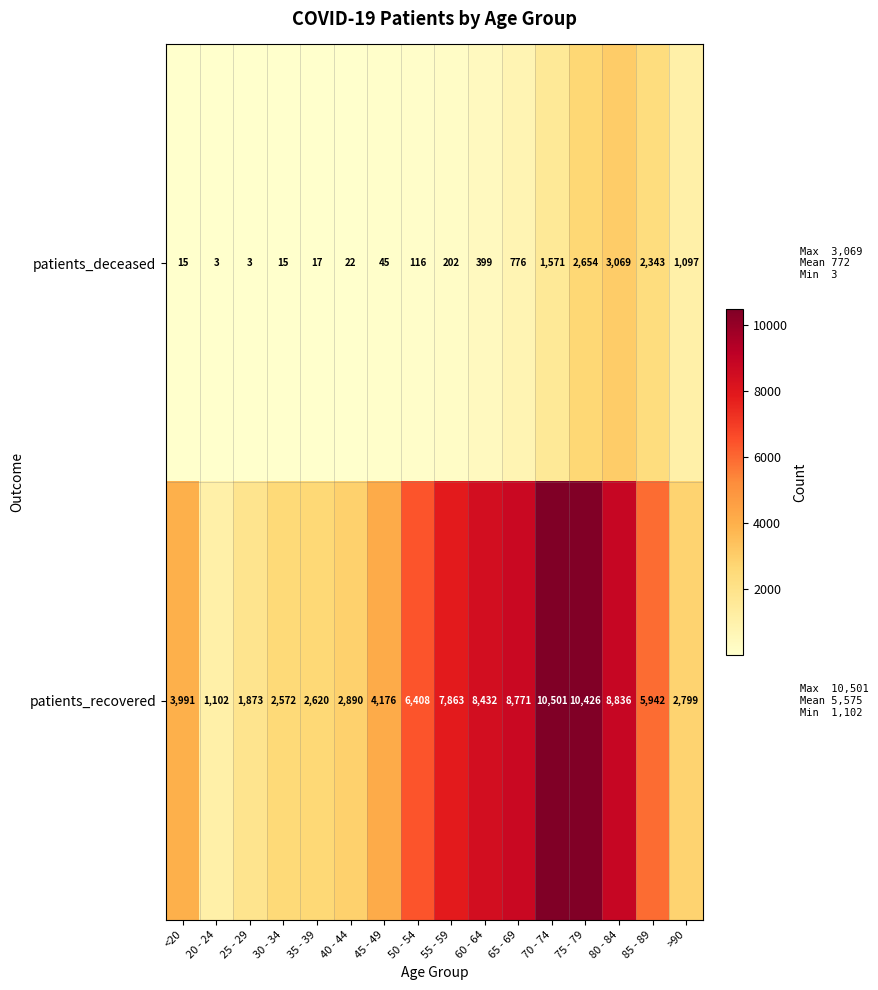

Where is patients_deceased nearest to the value 1536?

70 - 74